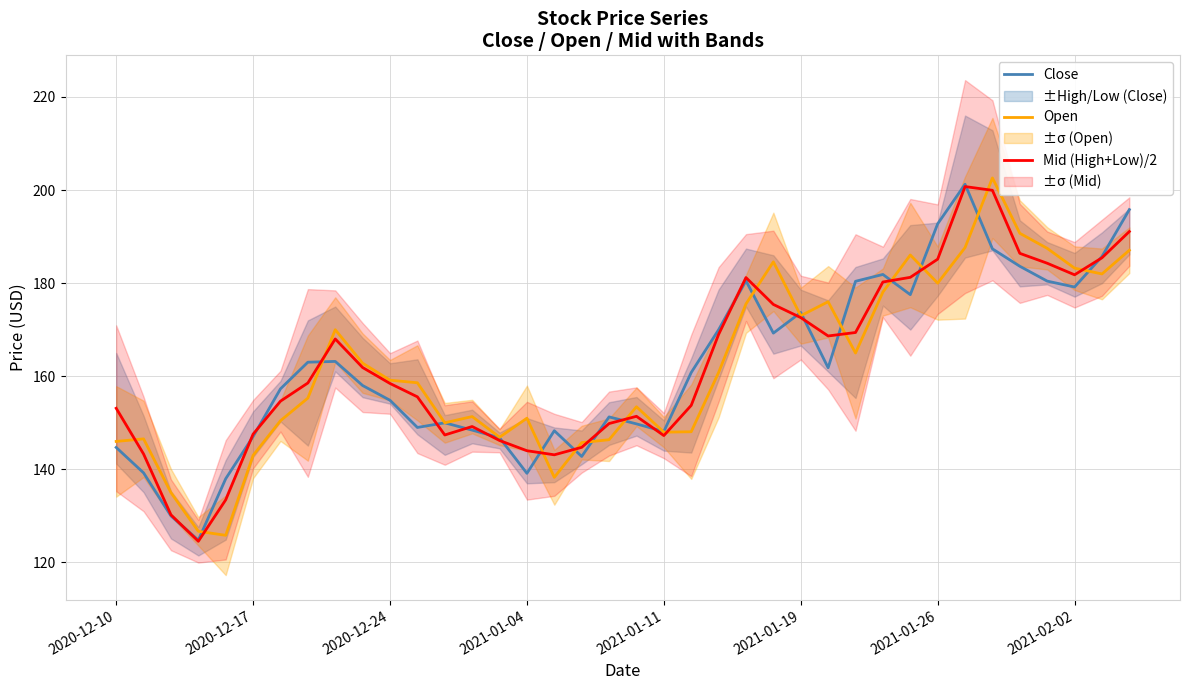

True or false: Close has a value of 247.8 at 2021-01-19.

False